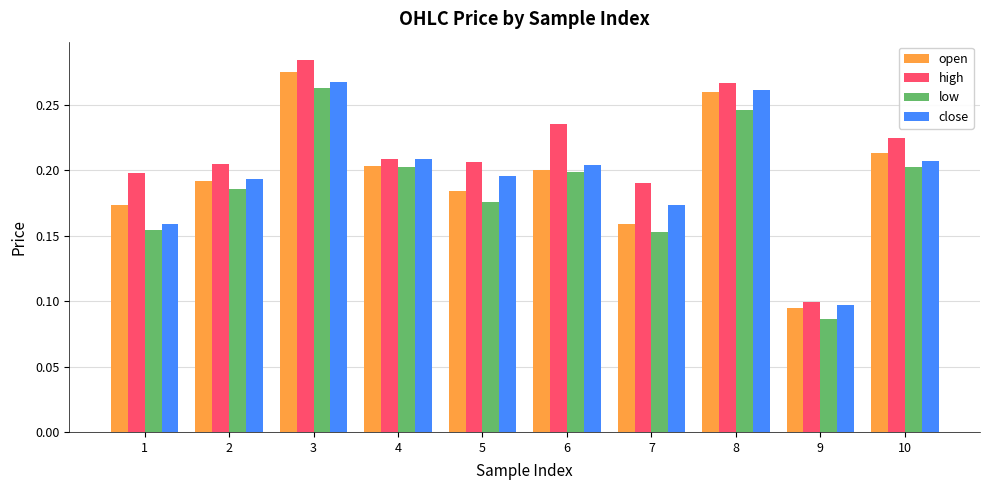

What is the sum of the close values at 7 and 3?

0.4